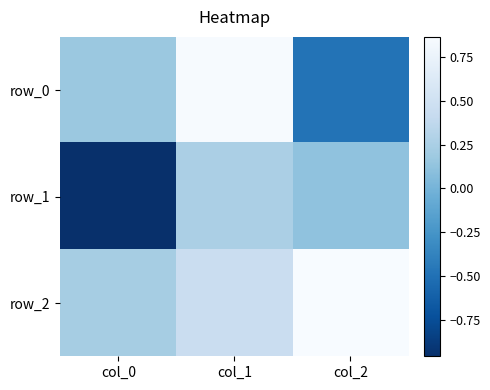

Reading left to right, what are all the values shown in this chart?

row_0: 0.2	0.9	-0.5
row_1: -1.0	0.3	0.1
row_2: 0.2	0.4	0.9